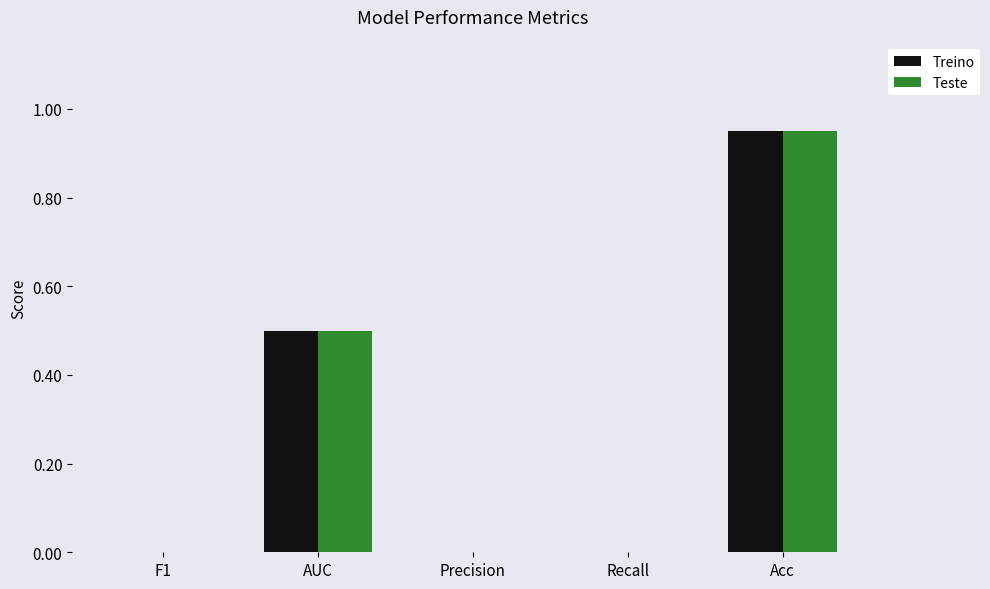

How many series are shown in this chart?

2